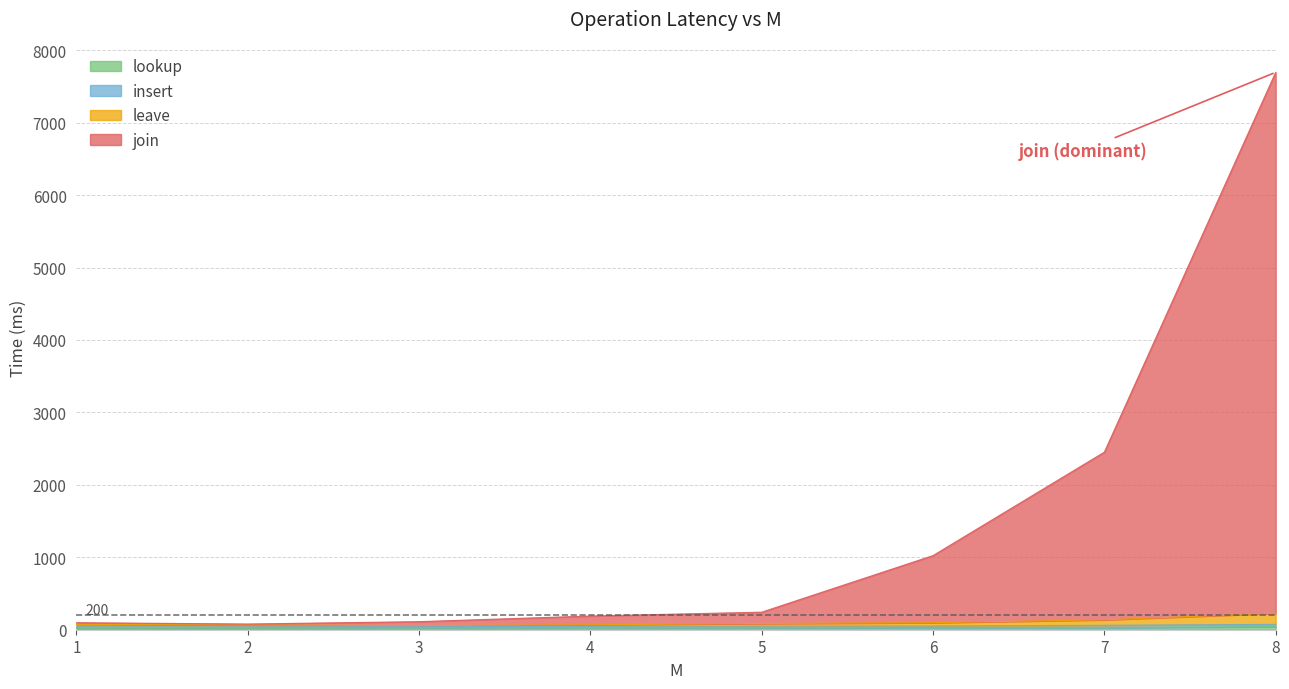

How many lines are shown in the chart?

4